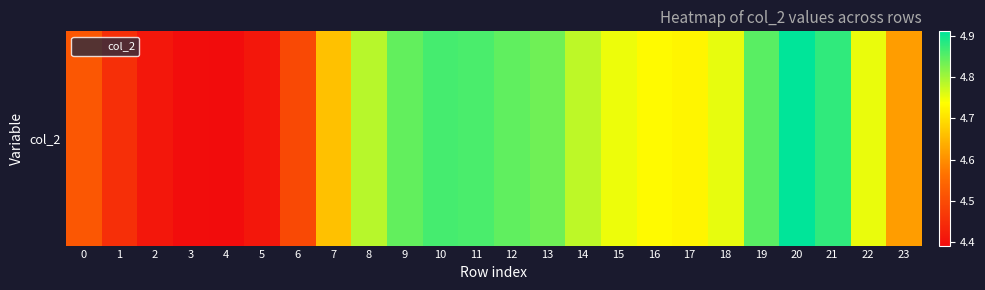

Rank the categories by value from highest to lowest.

20, 21, 10, 11, 19, 12, 9, 13, 8, 14, 18, 22, 15, 16, 17, 7, 23, 0, 6, 1, 2, 5, 3, 4